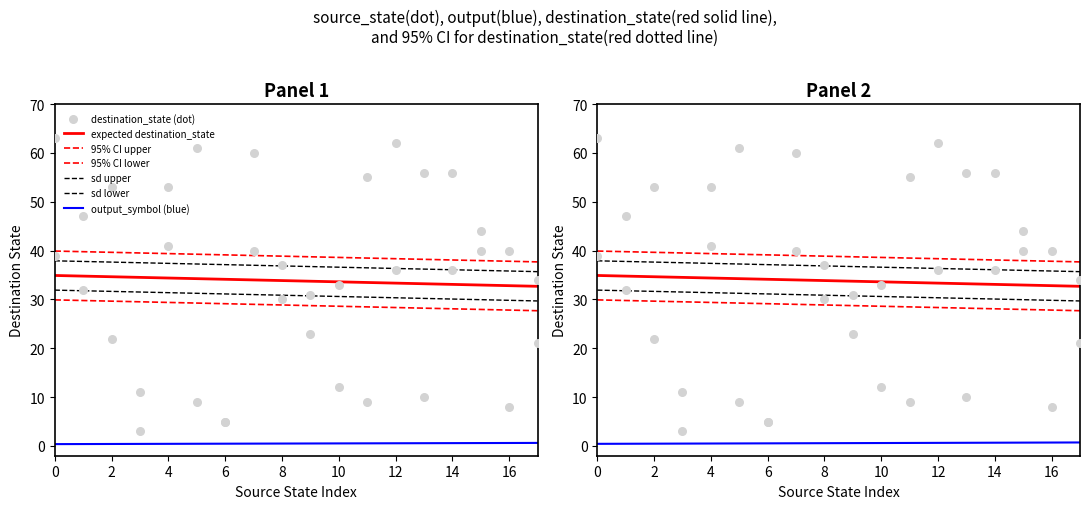

Which series contains the highest Y value?

destination_state